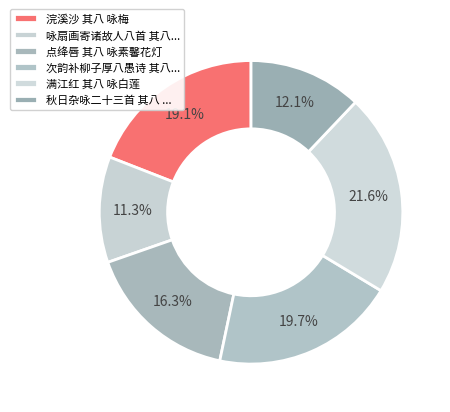

How many slices are in this pie chart?

6